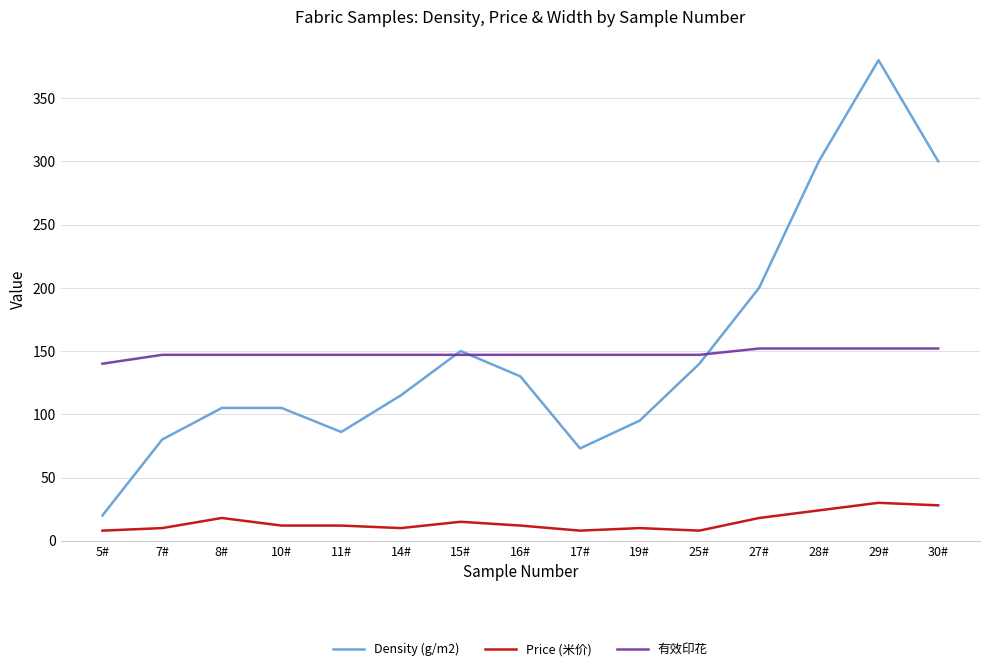

What is the highest value of the Density (g/m2) series?

380